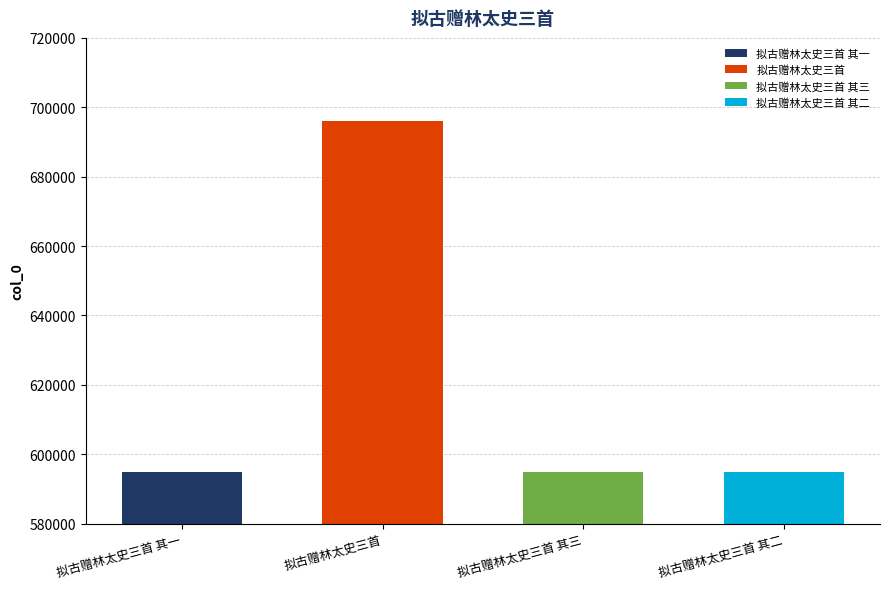

Which label corresponds to the smallest value in the chart?

拟古赠林太史三首 其一